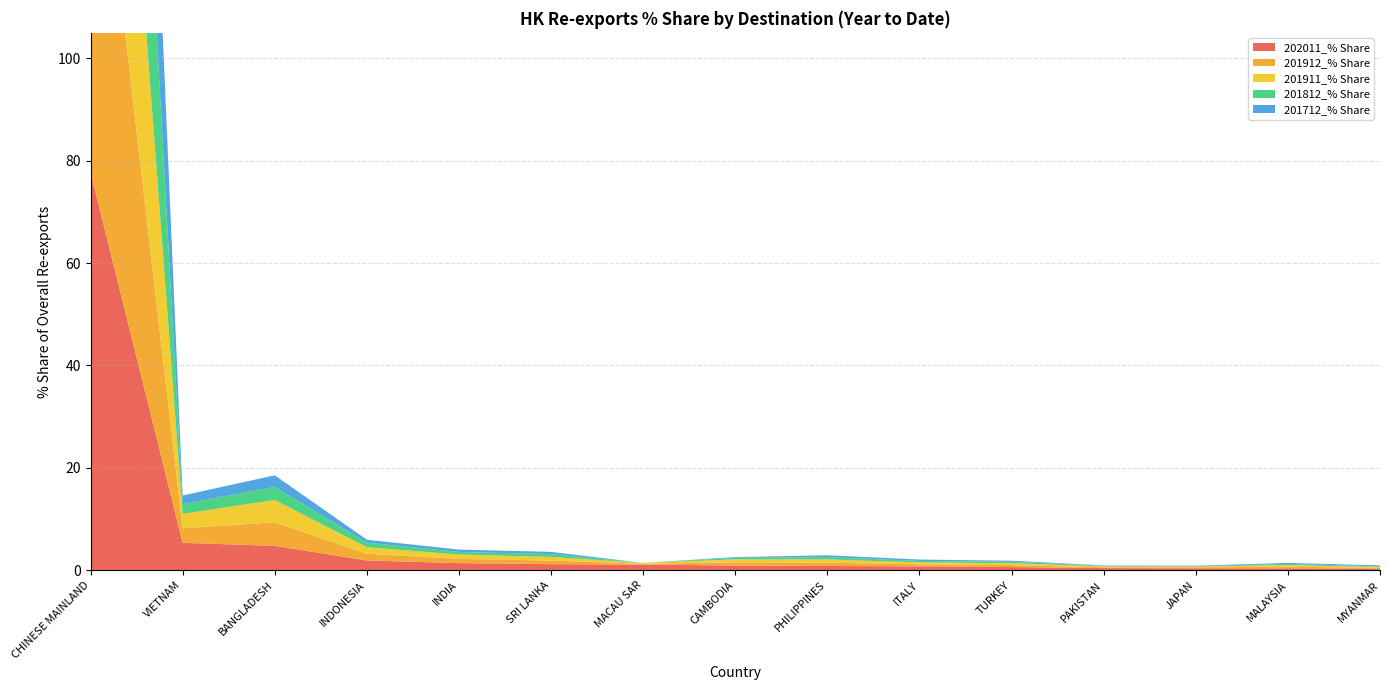

Reading left to right, transcribe all the data shown in this chart.

202011_% Share: CHINESE MAINLAND=77.8	VIETNAM=5.3	BANGLADESH=4.8	INDONESIA=1.9	INDIA=1.4	SRI LANKA=1.2	MACAU SAR=1.1	CAMBODIA=0.9	PHILIPPINES=0.8	ITALY=0.7	TURKEY=0.6	PAKISTAN=0.4	JAPAN=0.4	MALAYSIA=0.4	MYANMAR=0.3
201912_% Share: CHINESE MAINLAND=85.5	VIETNAM=2.9	BANGLADESH=4.6	INDONESIA=1.3	INDIA=0.8	SRI LANKA=0.7	MACAU SAR=0.2	CAMBODIA=0.6	PHILIPPINES=0.7	ITALY=0.4	TURKEY=0.4	PAKISTAN=0.2	JAPAN=0.2	MALAYSIA=0.3	MYANMAR=0.2
201911_% Share: CHINESE MAINLAND=86.0	VIETNAM=2.8	BANGLADESH=4.4	INDONESIA=1.3	INDIA=0.8	SRI LANKA=0.7	MACAU SAR=0.2	CAMBODIA=0.6	PHILIPPINES=0.6	ITALY=0.4	TURKEY=0.4	PAKISTAN=0.2	JAPAN=0.2	MALAYSIA=0.3	MYANMAR=0.2
201812_% Share: CHINESE MAINLAND=90.7	VIETNAM=1.9	BANGLADESH=2.6	INDONESIA=0.9	INDIA=0.5	SRI LANKA=0.6	MACAU SAR=0.0	CAMBODIA=0.3	PHILIPPINES=0.5	ITALY=0.3	TURKEY=0.3	PAKISTAN=0.1	JAPAN=0.1	MALAYSIA=0.2	MYANMAR=0.1
201712_% Share: CHINESE MAINLAND=92.0	VIETNAM=1.7	BANGLADESH=2.3	INDONESIA=0.6	INDIA=0.5	SRI LANKA=0.4	MACAU SAR=0.0	CAMBODIA=0.2	PHILIPPINES=0.4	ITALY=0.3	TURKEY=0.2	PAKISTAN=0.1	JAPAN=0.1	MALAYSIA=0.2	MYANMAR=0.2